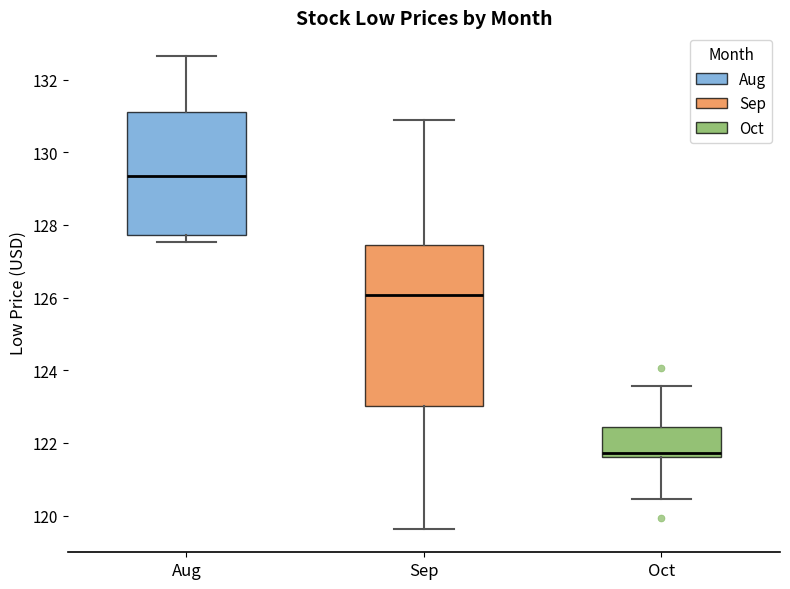

Which box's median line is the lowest?

Oct